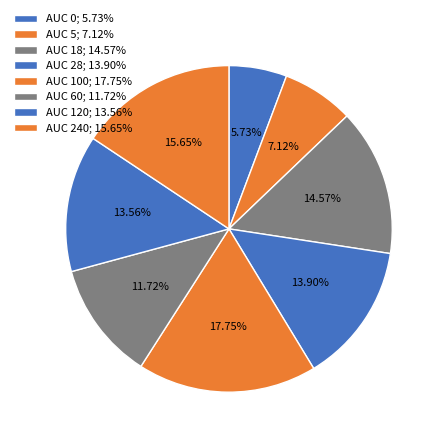

Is there any slice that represents more than half of the pie?

No